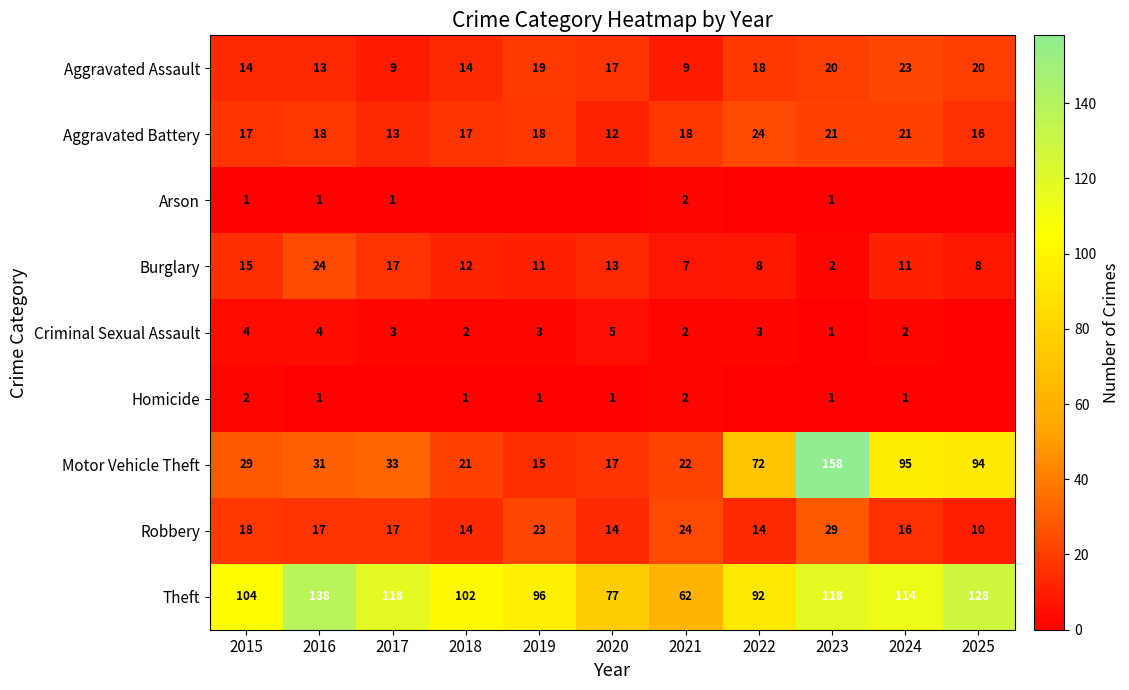

What is the difference between the highest and lowest values at 2021?

60